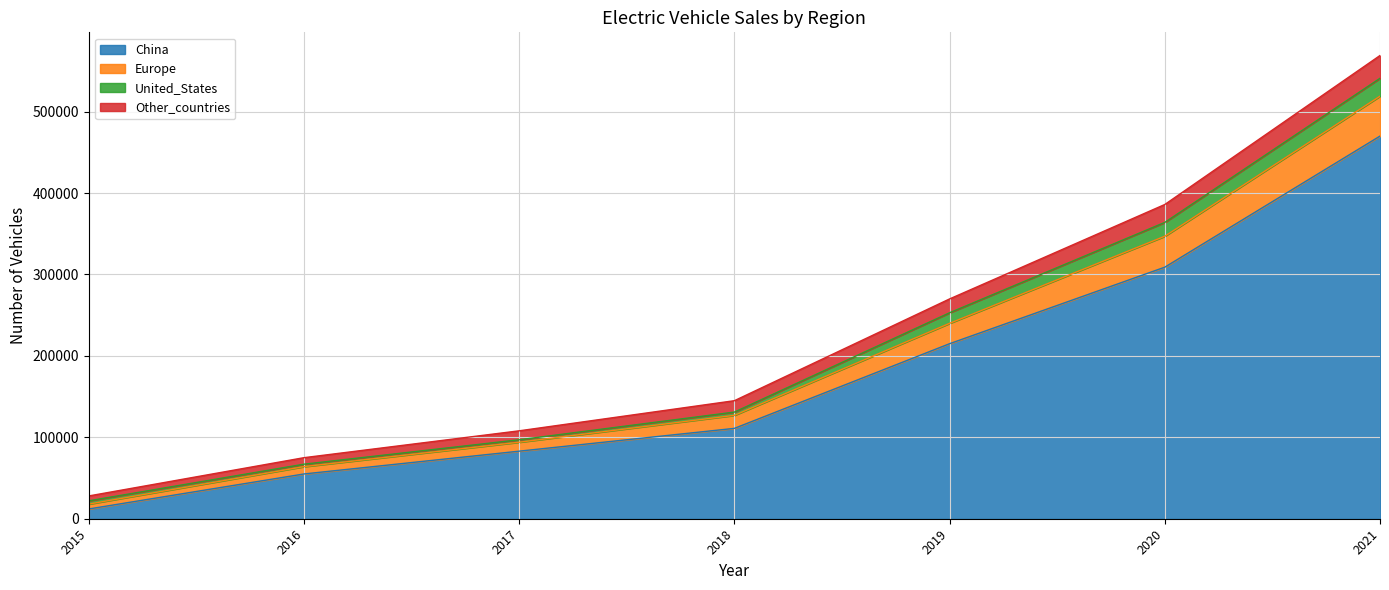

At how many categories does at least one series exceed 439749?

1